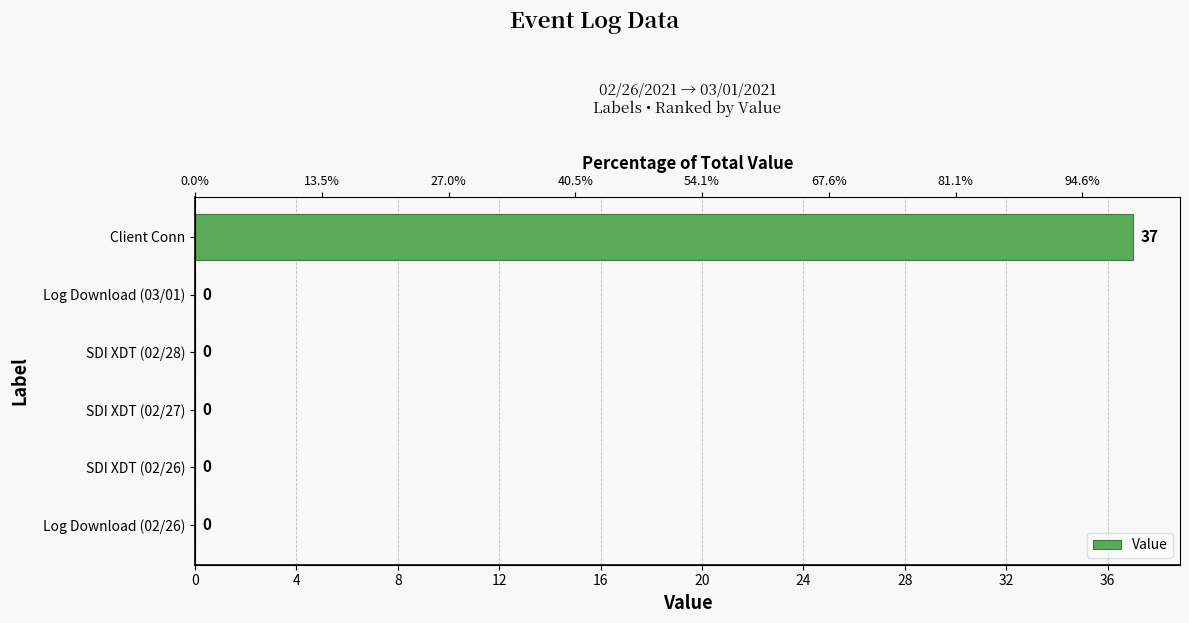

Reading left to right, what are all the values shown in this chart?

0	0	0	0	0	37